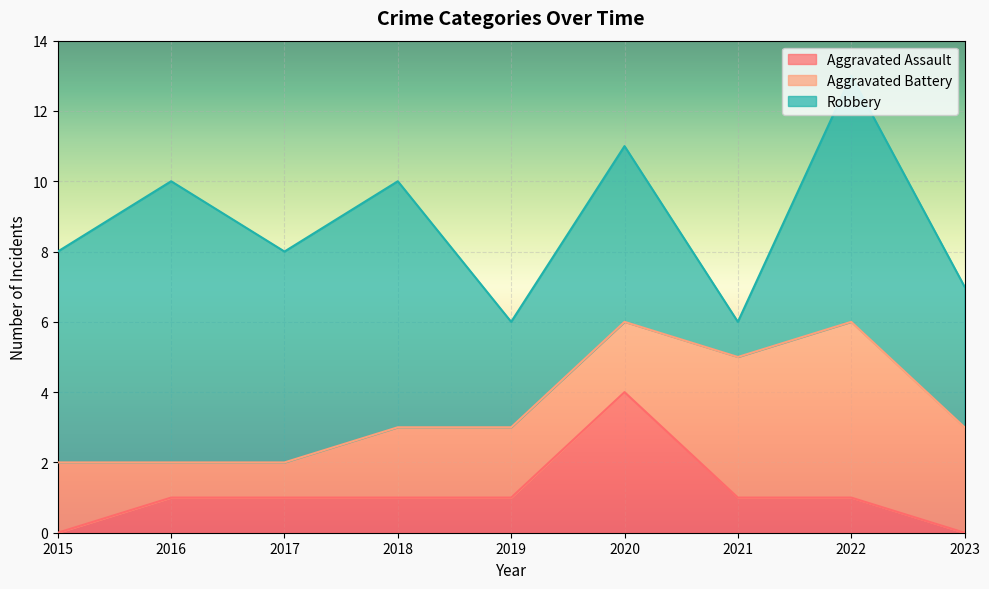

What is the value of the Aggravated Battery point at the 3rd from the left?

1